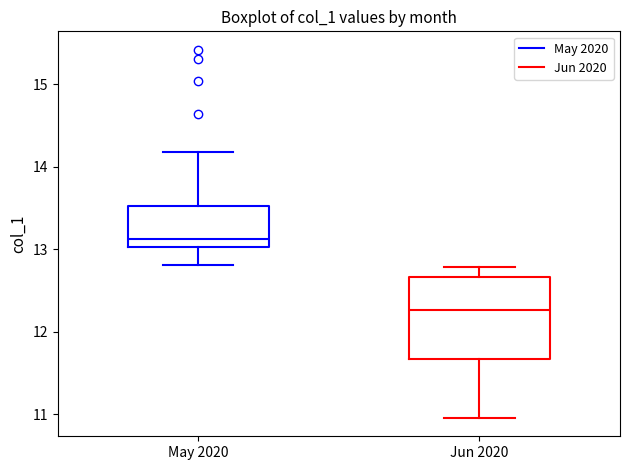

Which box has the highest median line?

May 2020